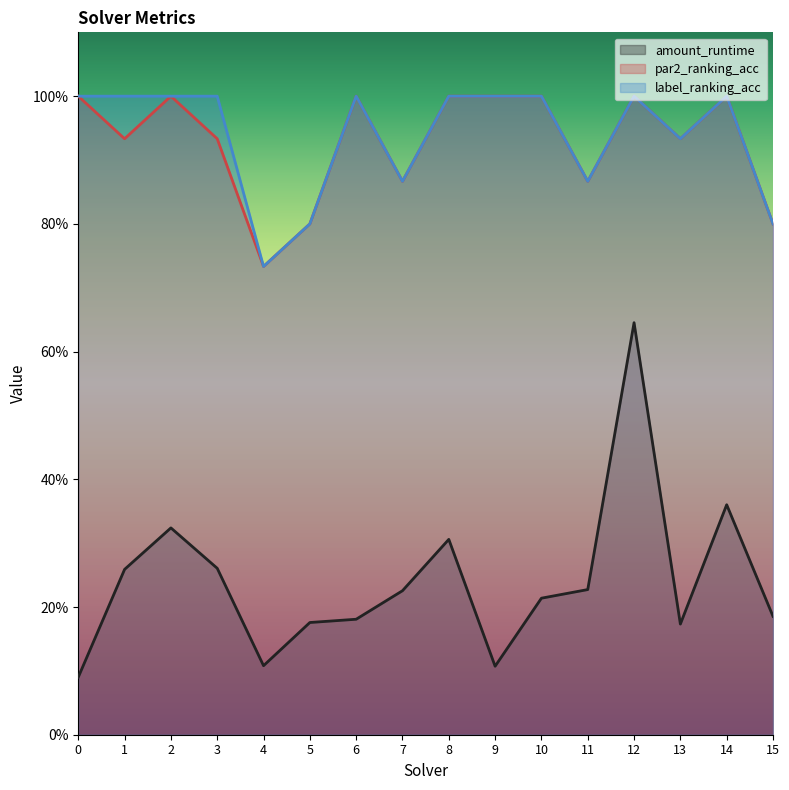

What is the average value of the par2_ranking_acc series?

0.9